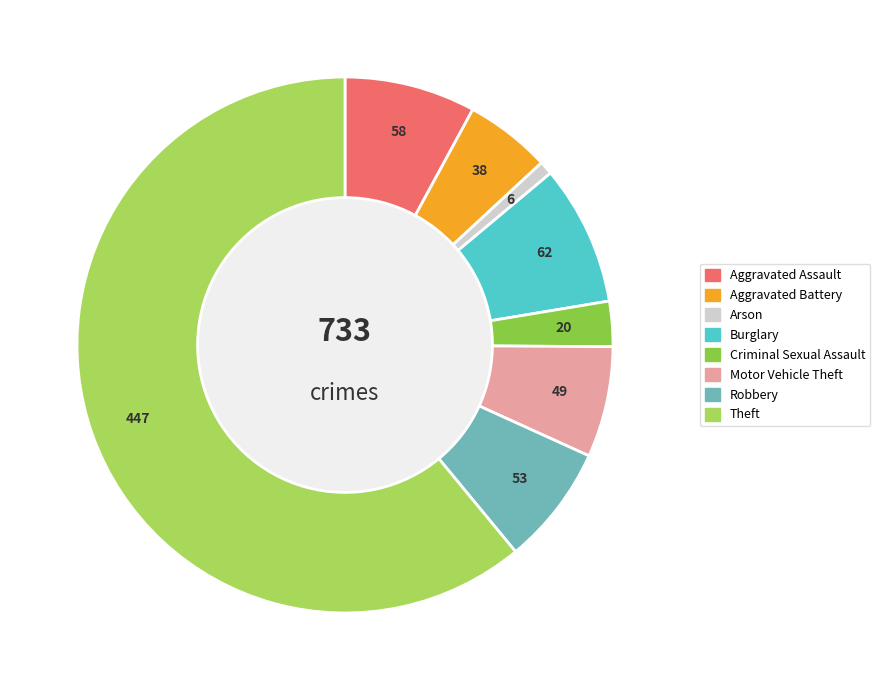

Between Aggravated Assault and Theft, which is larger?

Theft